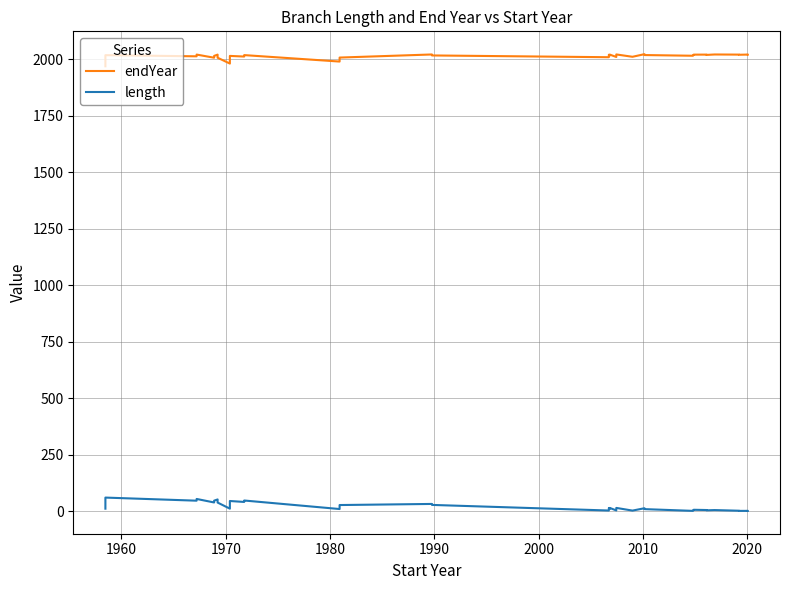

How many lines are shown in the chart?

2